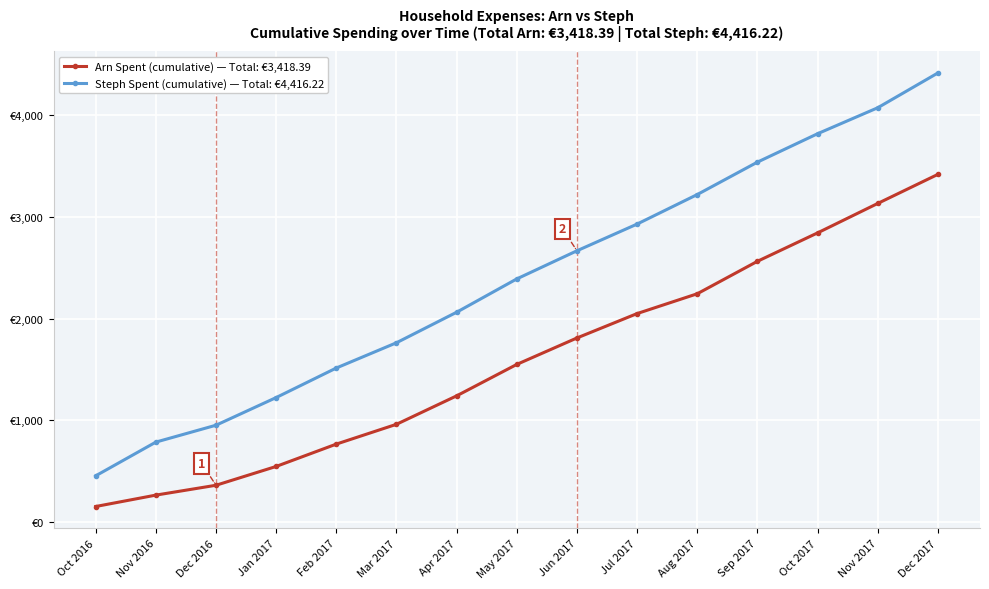

What position from the right is Dec 2017?

1